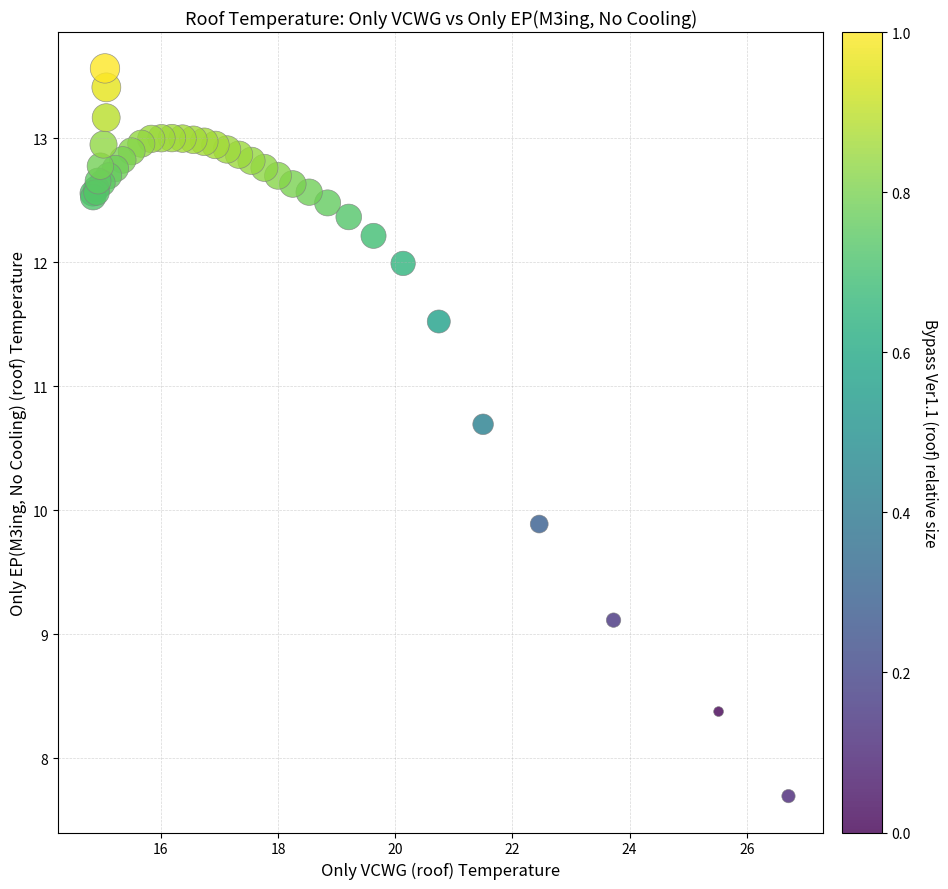

What Y value in the scatter plot is closest to 10?

9.9